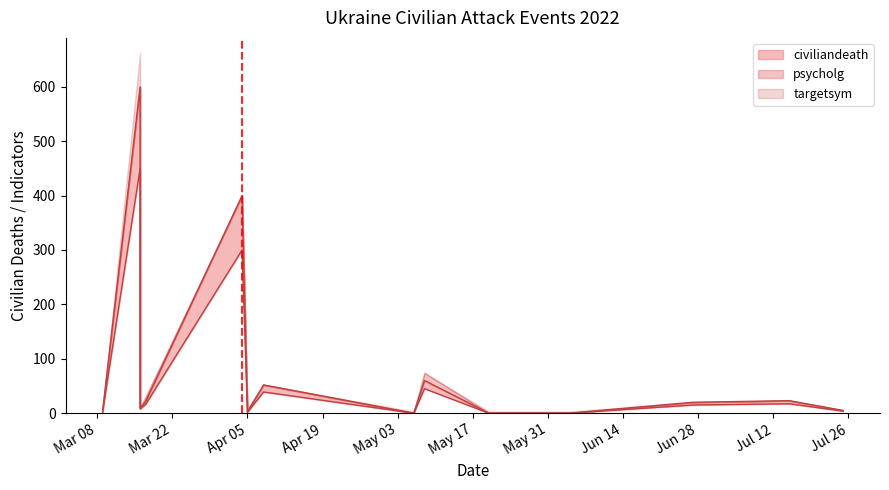

How many series are shown in this chart?

3